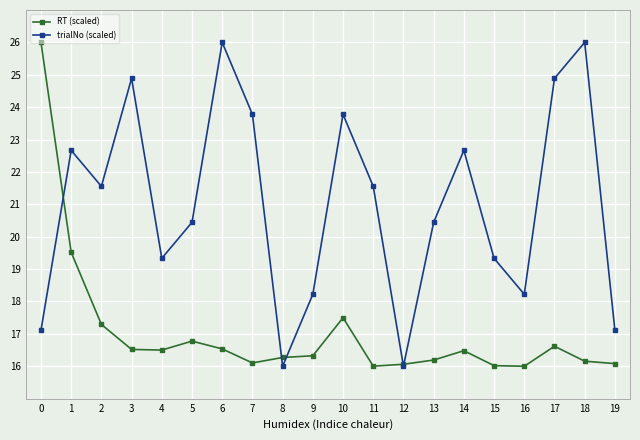

How many interior local peaks does the trialNo (scaled) series have?

6